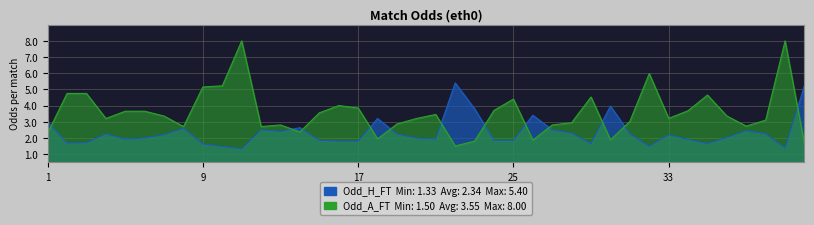

What is the difference between the highest and lowest values at 17?

2.0